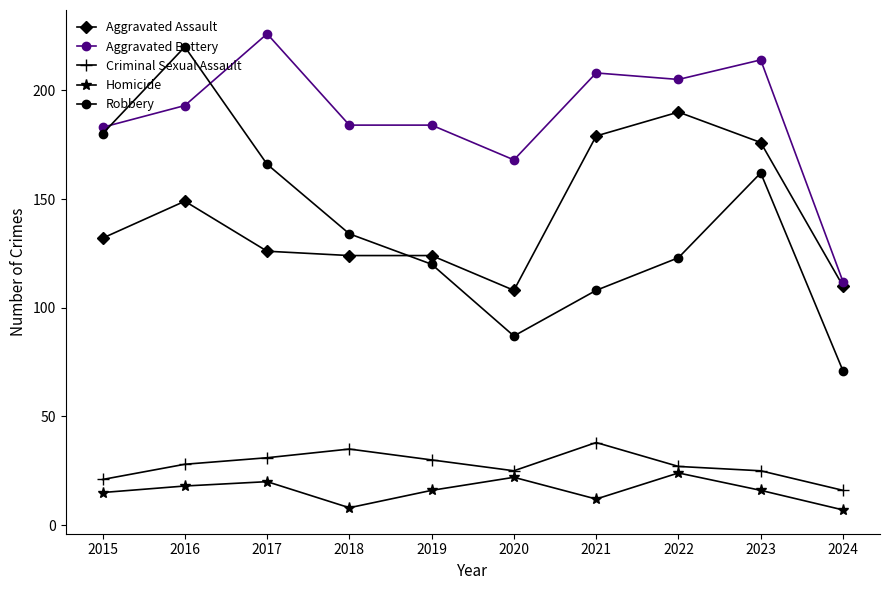

How many lines are shown in the chart?

5